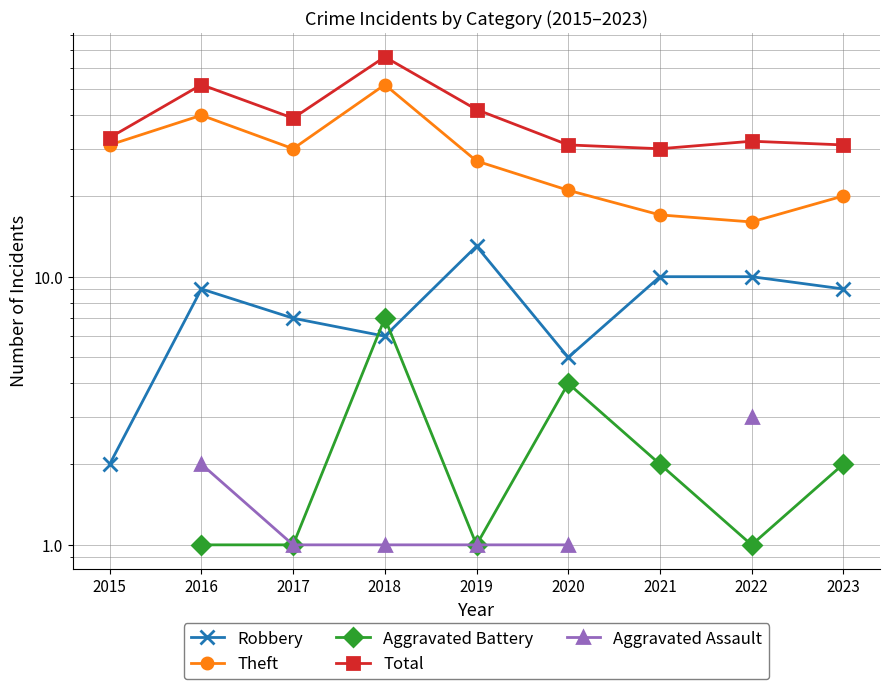

Which category has the highest value in the Theft series?

2018